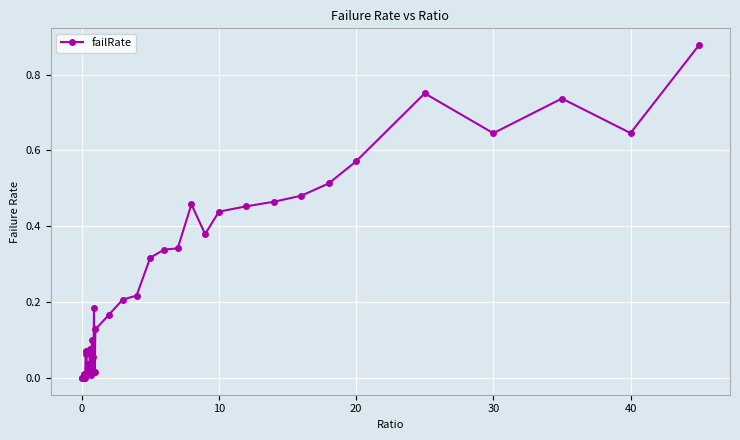

True or false: there are more than 1 points higher than both neighbors.

True